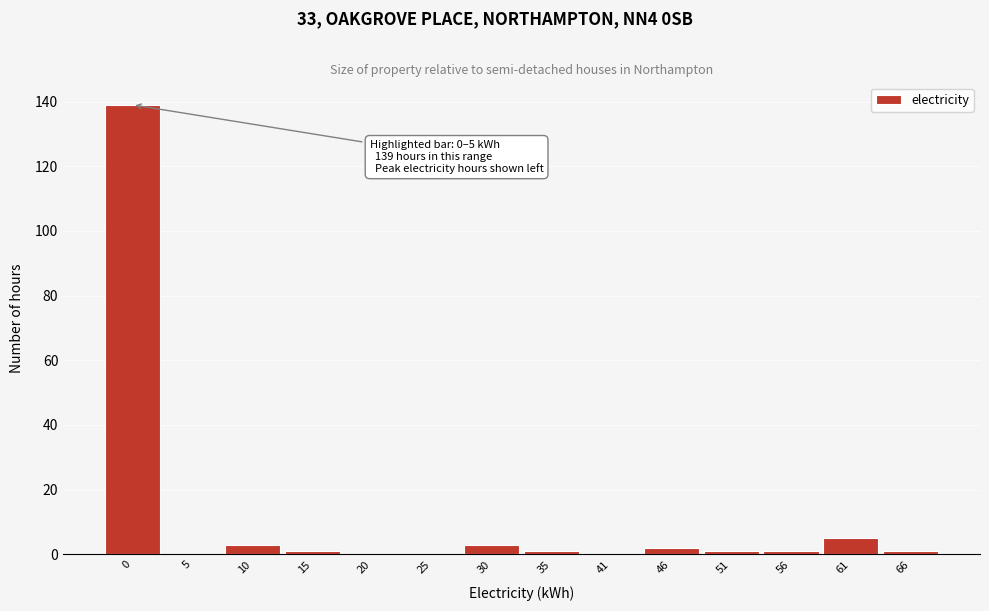

Reading left to right, list all the values displayed in this chart.

0=139	5=0	10=3	15=1	20=0	25=0	30=3	35=1	41=0	46=2	51=1	56=1	61=5	66=1